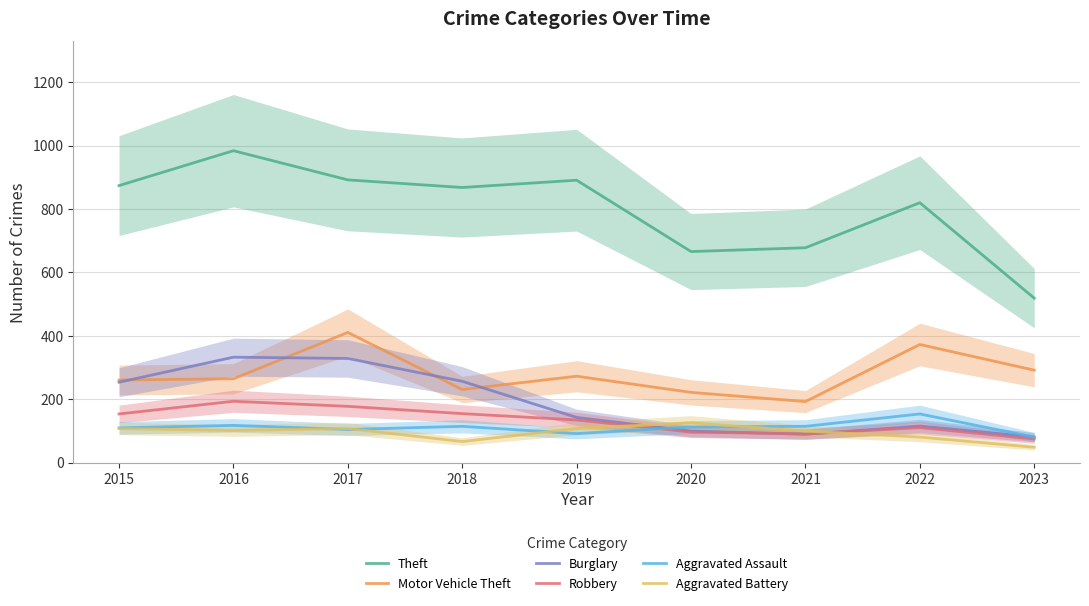

Reading left to right, extract all data points from this chart.

Theft: 874	984	892	868	891	666	678	820	519
Motor Vehicle Theft: 261	265	411	231	273	222	193	373	292
Burglary: 254	333	329	257	143	100	90	116	81
Robbery: 154	194	178	155	135	97	91	111	75
Aggravated Assault: 110	118	105	115	92	113	115	154	81
Aggravated Battery: 108	102	108	67	108	126	100	81	49